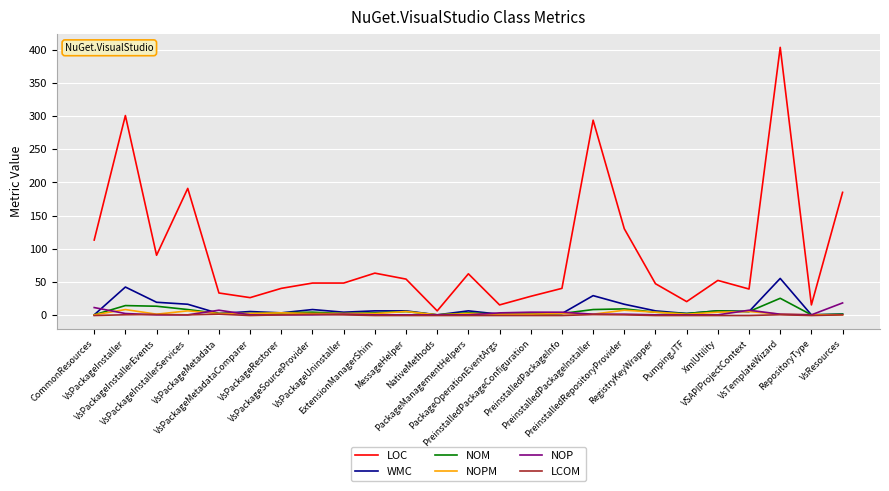

How many lines are shown in the chart?

6